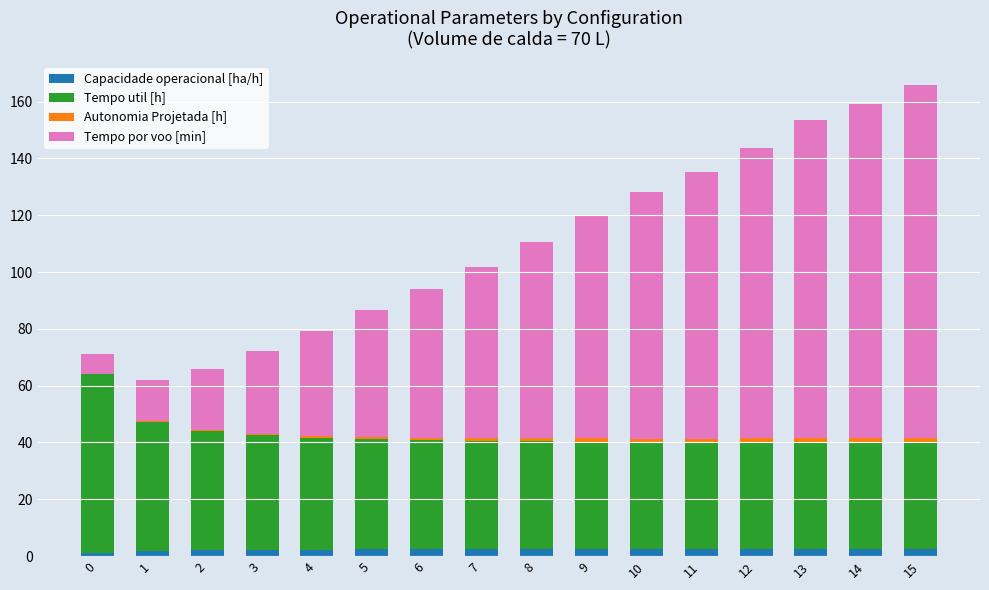

What is the sum of the Tempo util [h] values at 12 and 7?

75.7